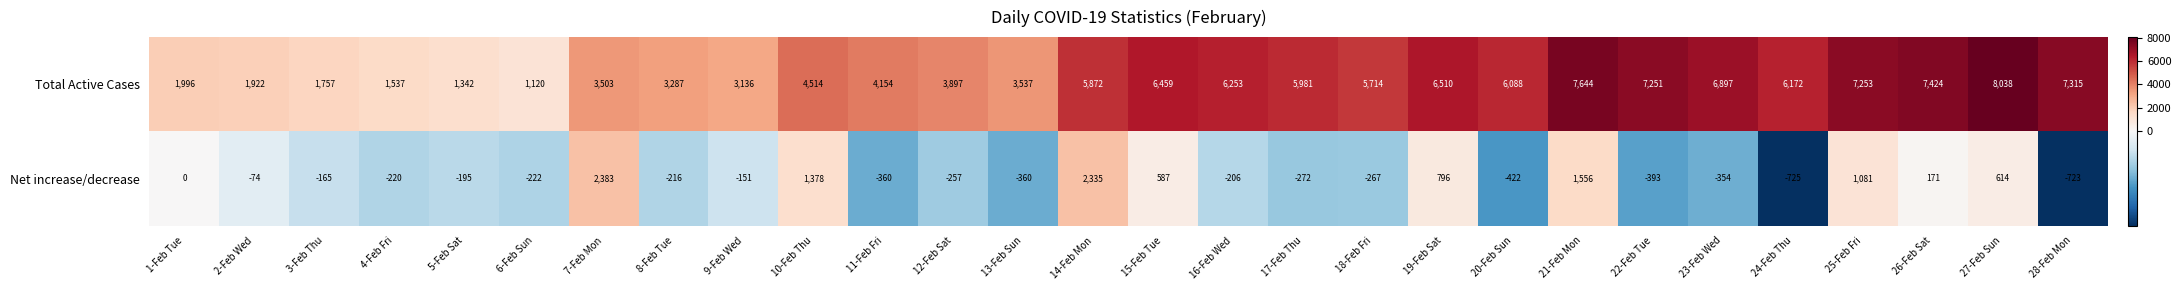

Read the Net increase/decrease value at 6-Feb Sun, to the nearest 100.

-200